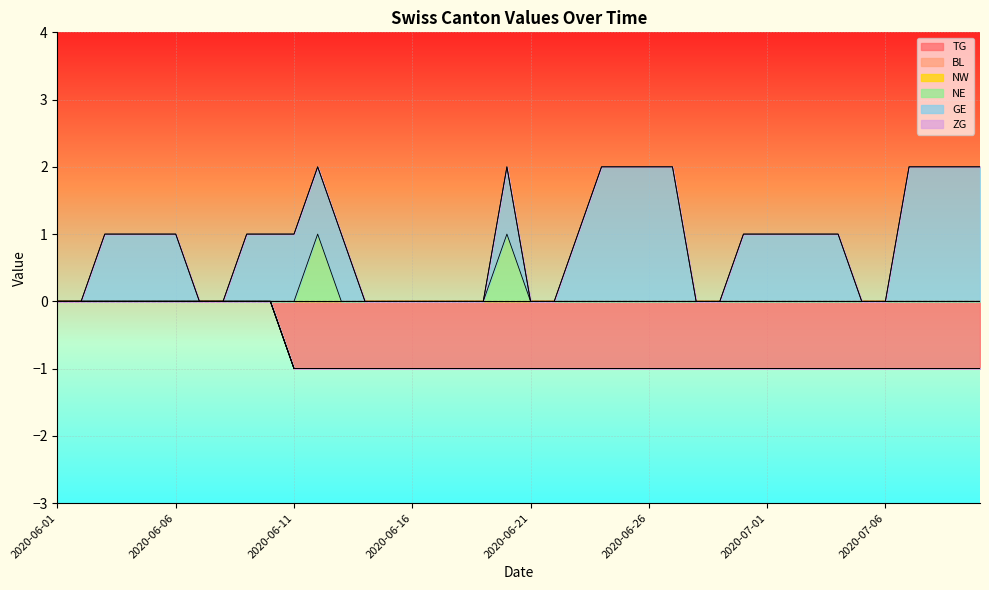

Where is GE nearest to the value 1?

2020-06-03